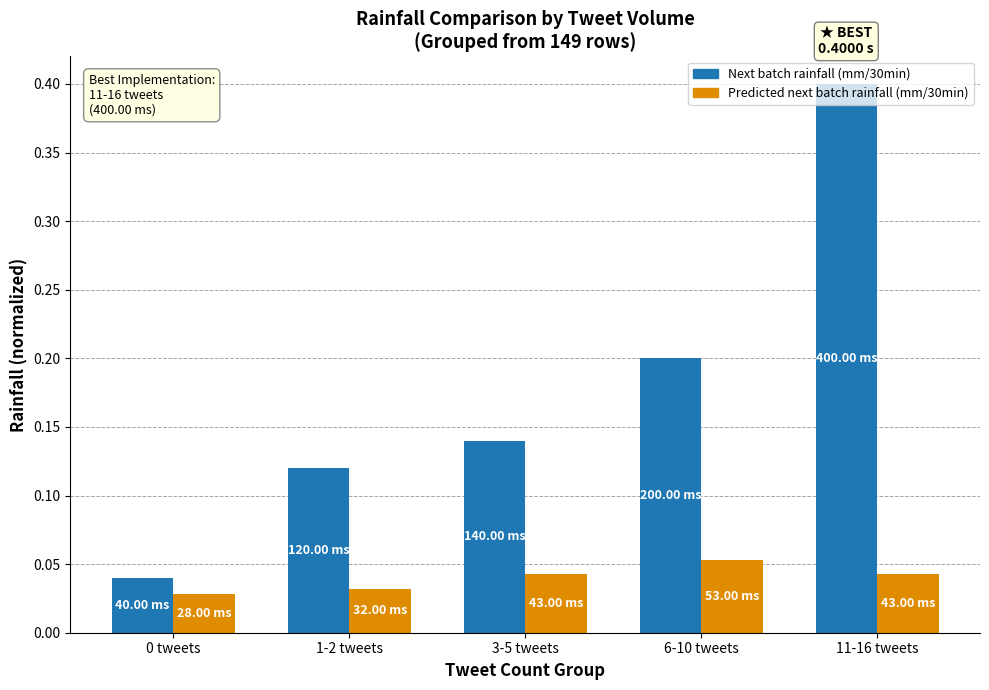

What position from the right is 3-5 tweets?

3